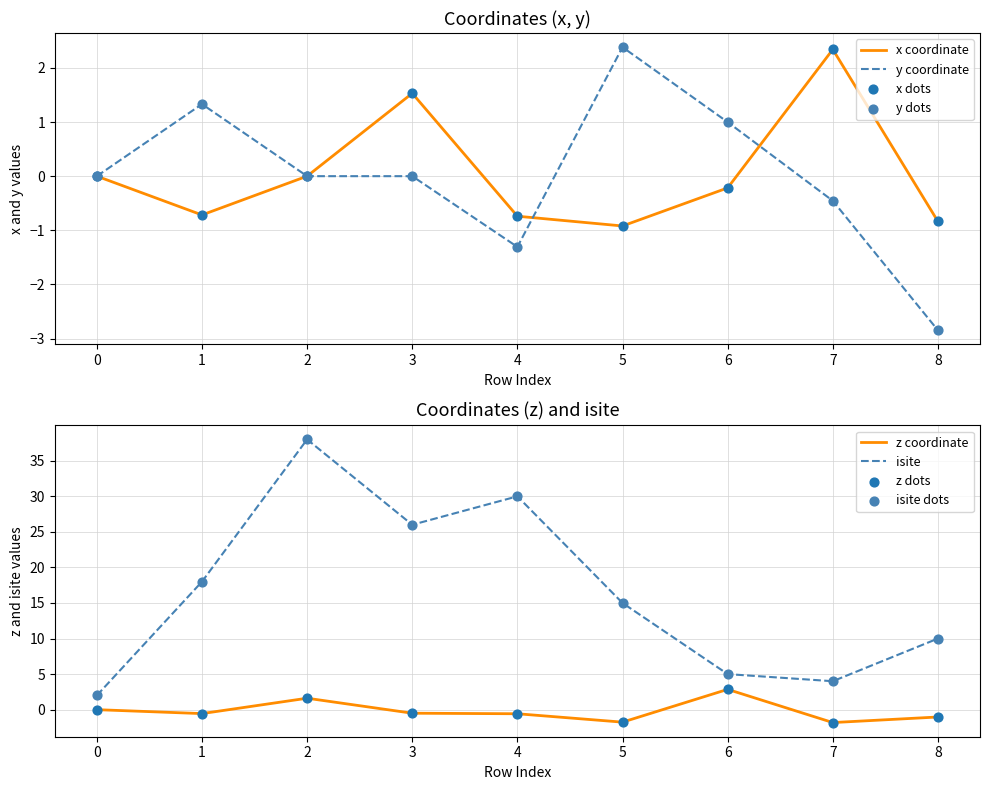

What are all the series names shown in the legend?

isite, x, y, z